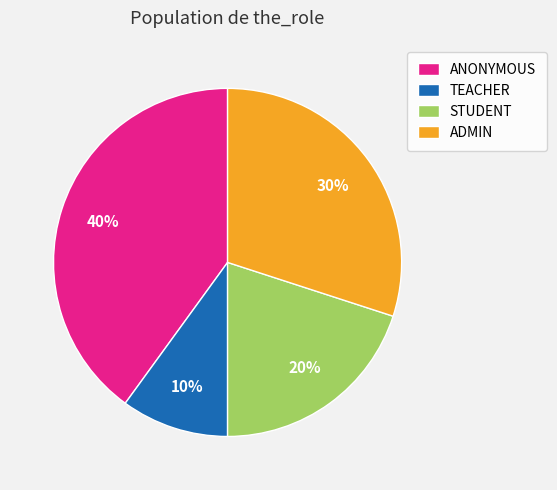

To the nearest percent, what portion does ADMIN represent?

30%